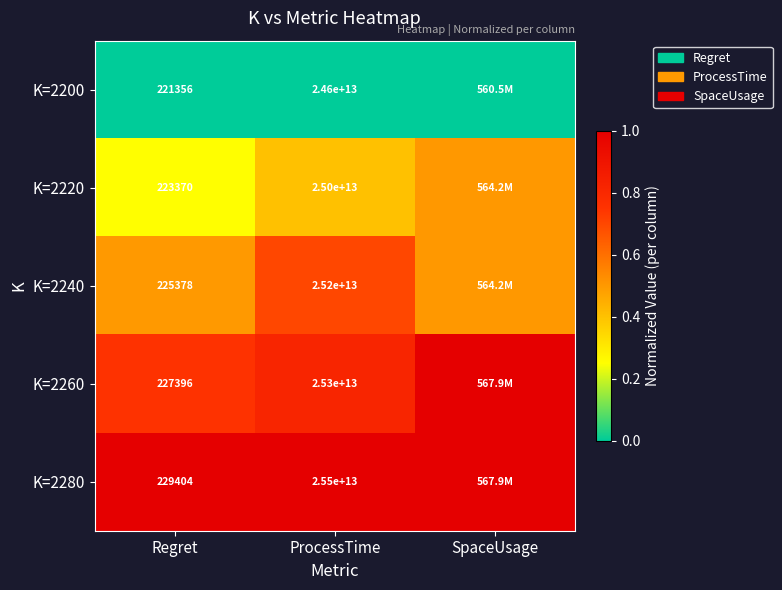

True or false: K=2220 has a value of 99102.1 at Regret.

False